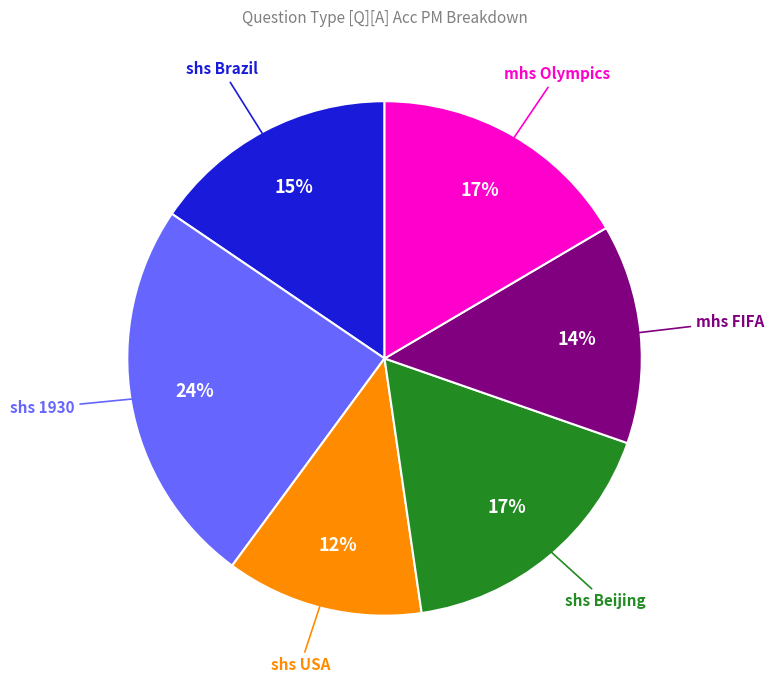

Does any single category account for the majority?

No